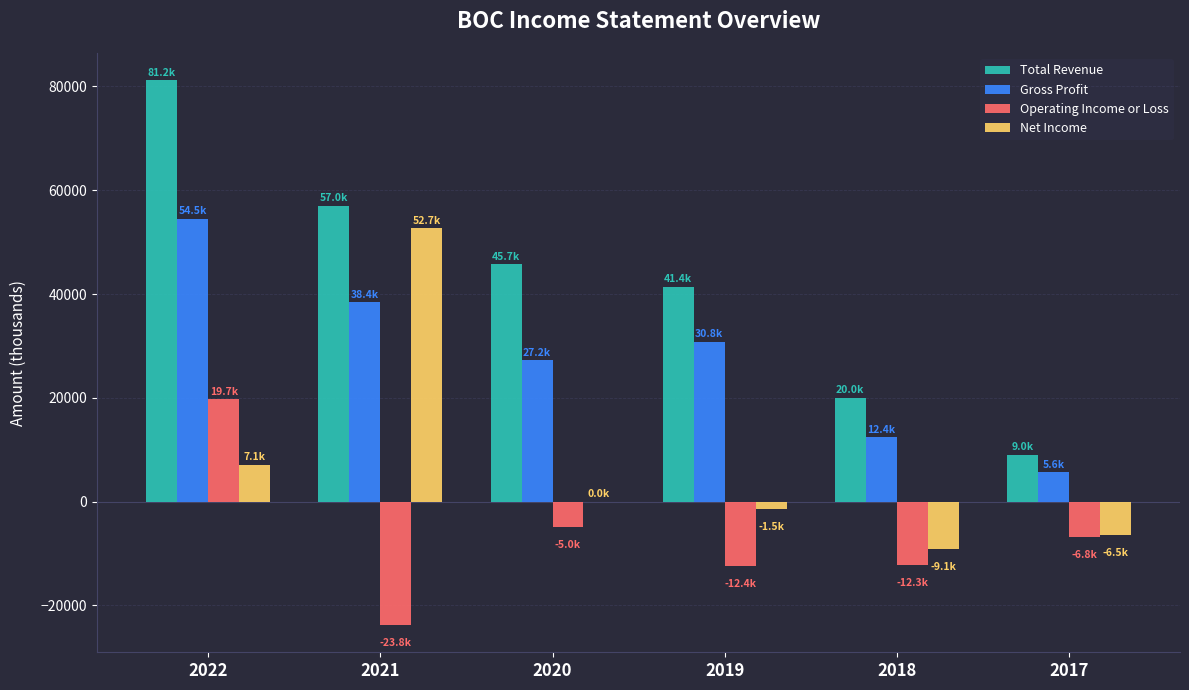

What is the maximum value for Gross Profit?

54500